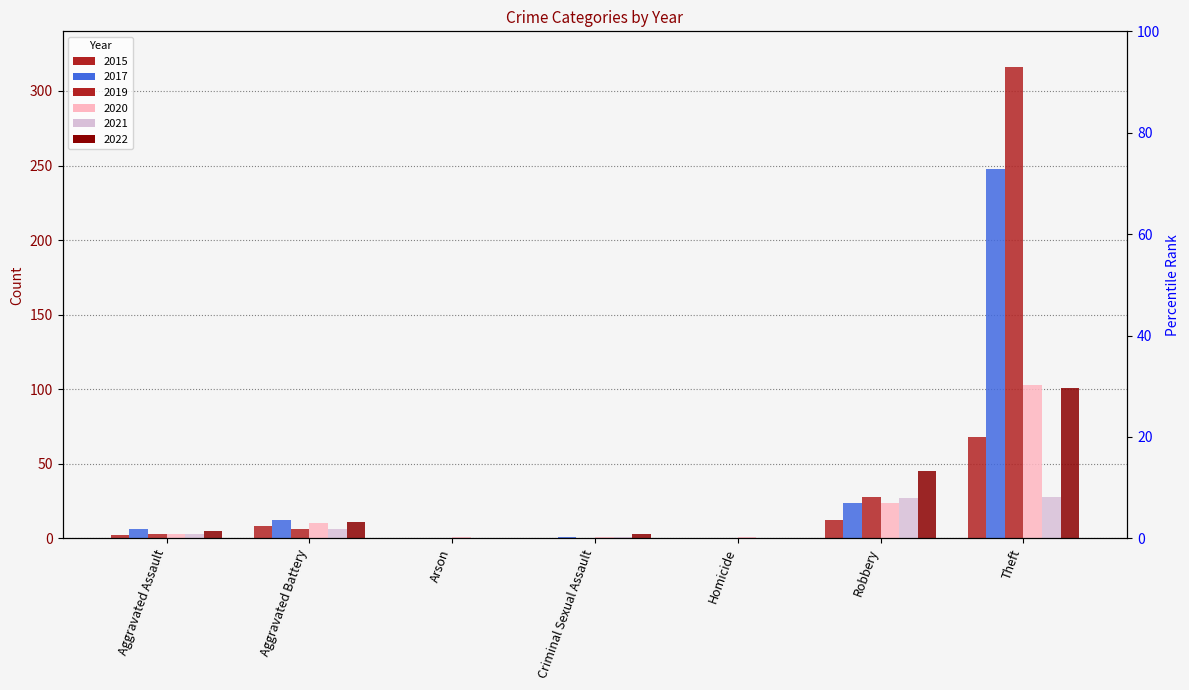

What is the difference between the second highest and minimum values in the 2022 series?

45